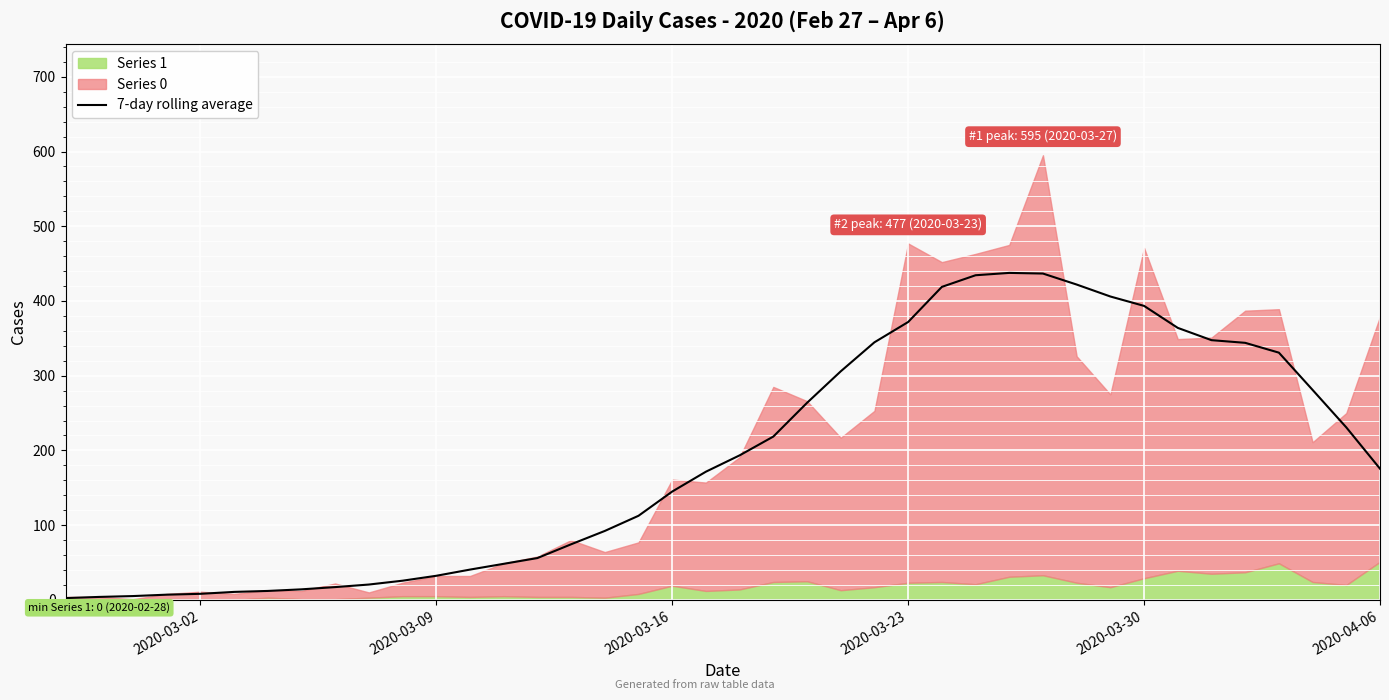

True or false: the data shows 272.8 at 19.

False